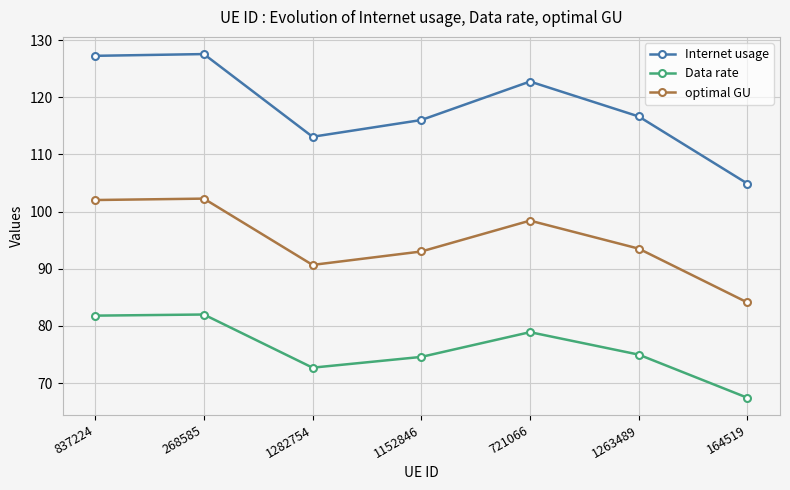

What is the minimum value for optimal GU?

84.1